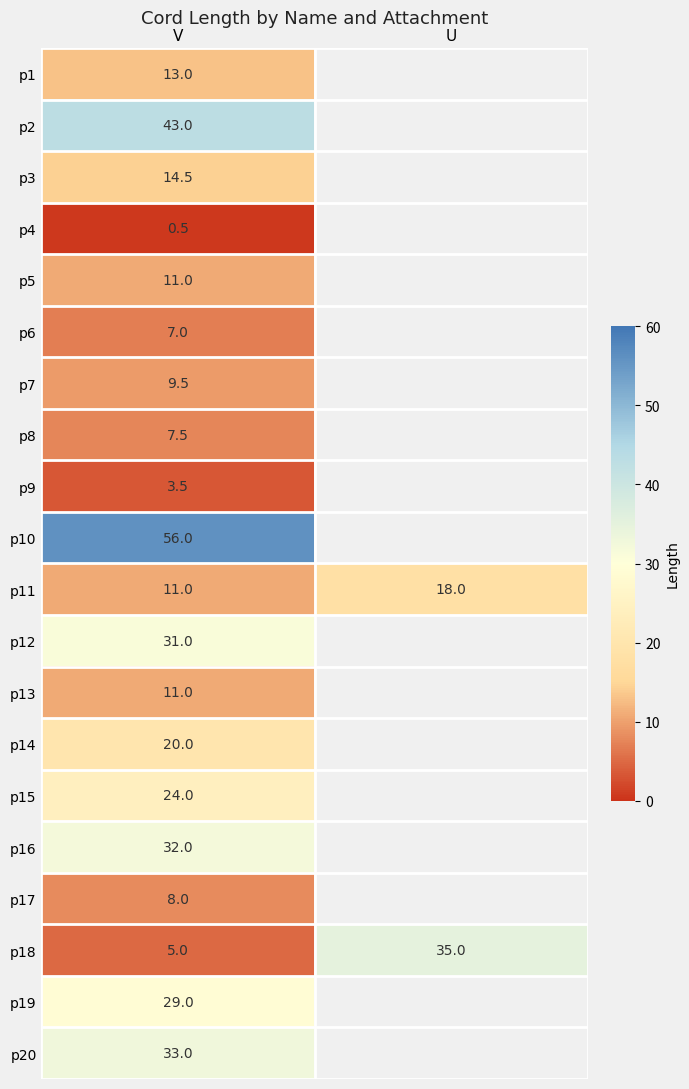

What is the total value across all series at V?

369.5